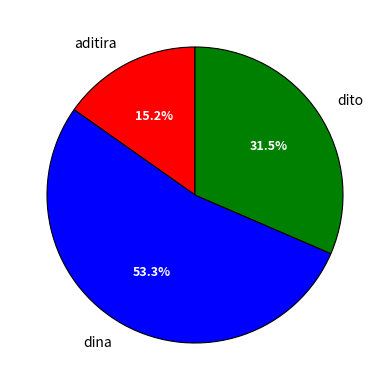

Does dito account for over 50% of the chart?

No